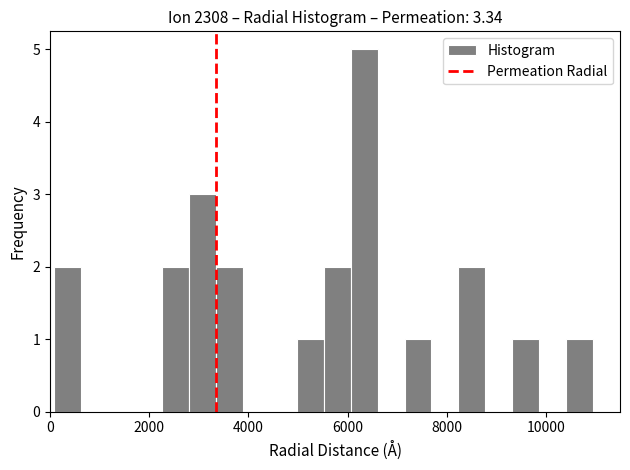

Around what value on the x-axis is the tallest bar? Give the approximate position of its centre, as read against the axis.

6400